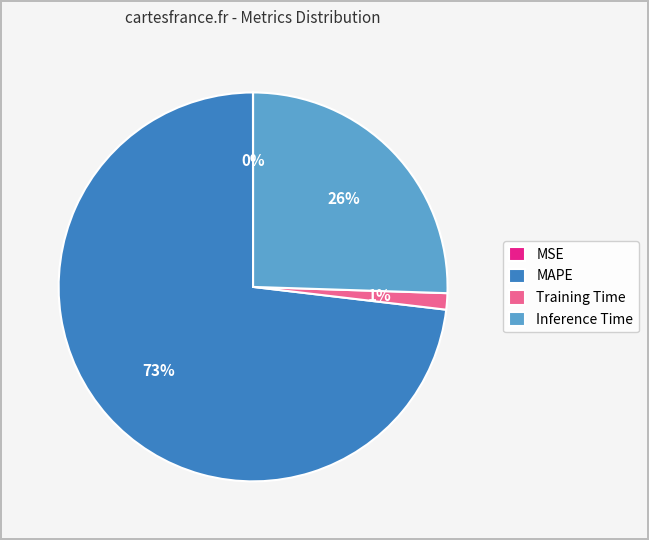

True or false: Training Time accounts for 1% of the total.

True